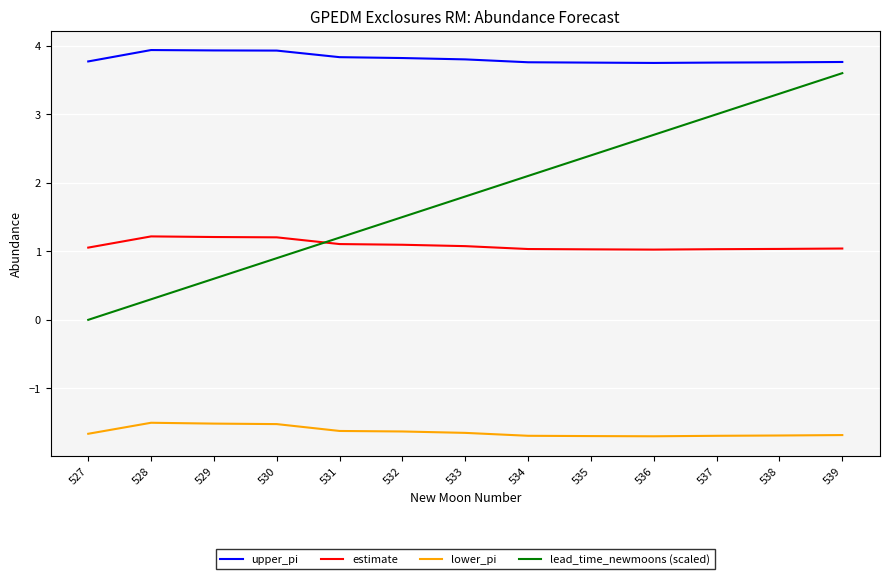

At 527, list the series in order from largest to smallest.

upper_pi, estimate, lead_time_newmoons (scaled), lower_pi